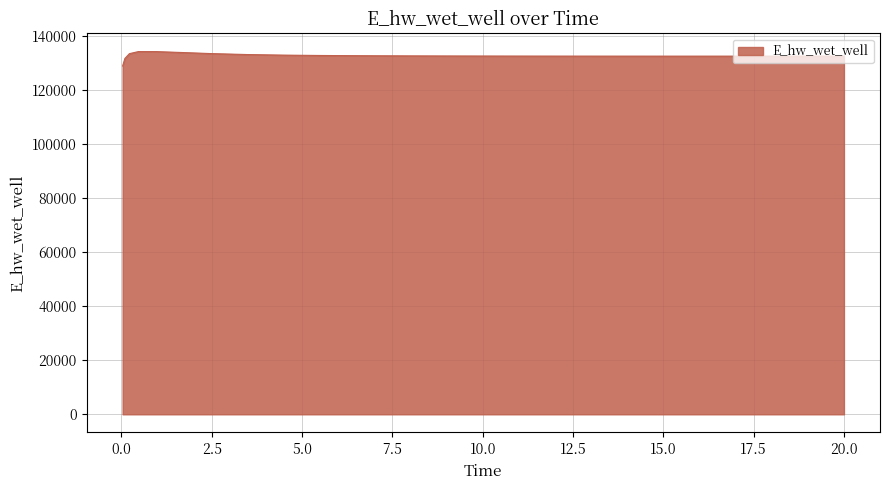

What is the greatest value displayed?

134283.3